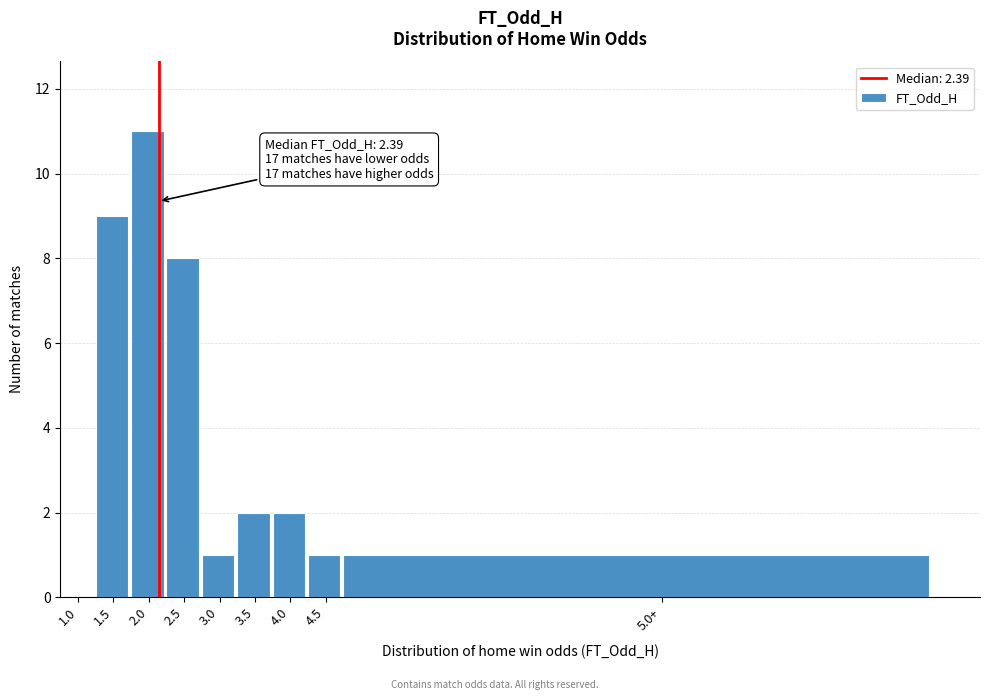

Reading right to left, extract all data points from this chart.

5.0+=1	4.5=1	4.0=2	3.5=2	3.0=1	2.5=8	2.0=11	1.5=9	1.0=0